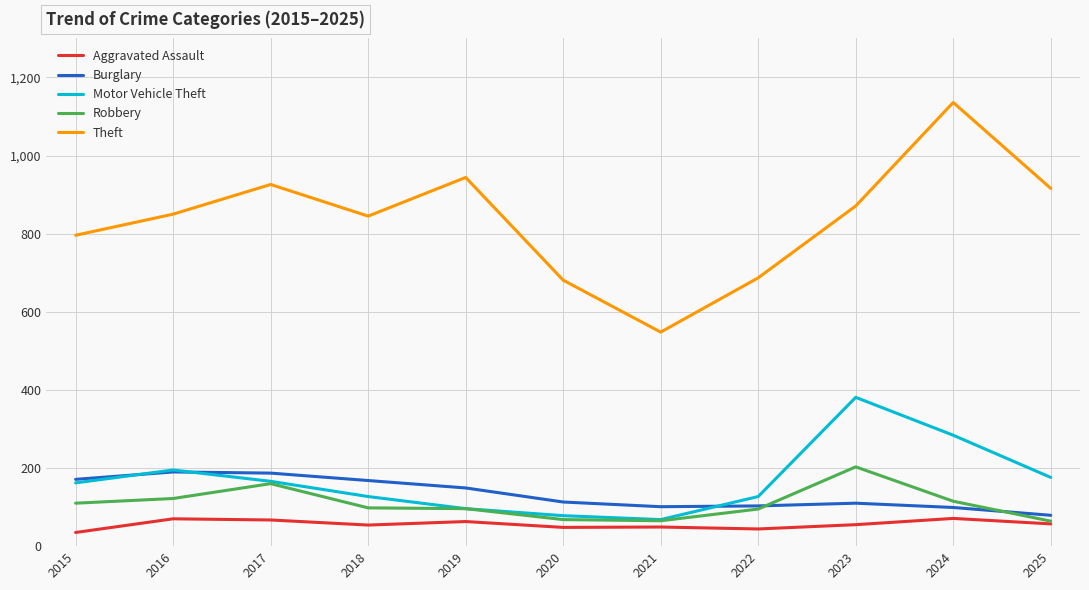

What is the difference between the second highest and minimum values in the Aggravated Assault series?

35